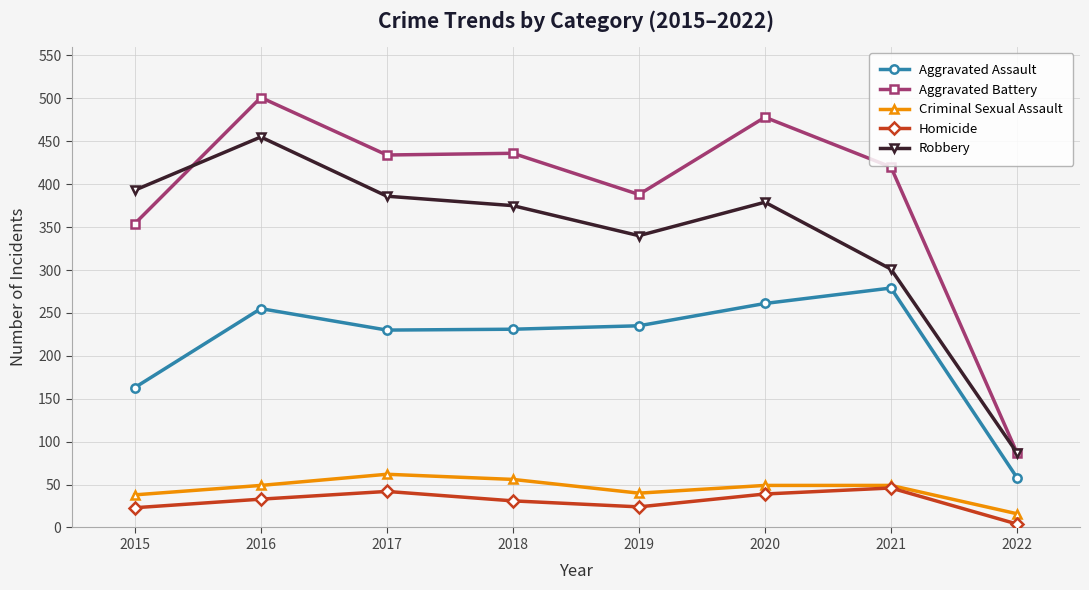

Which series has the largest total across all categories?

Aggravated Battery